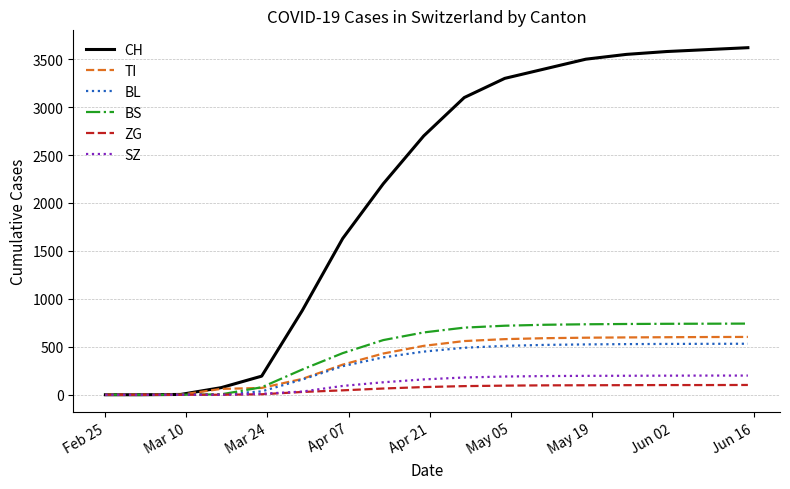

What is the sum of all TI values?

6279